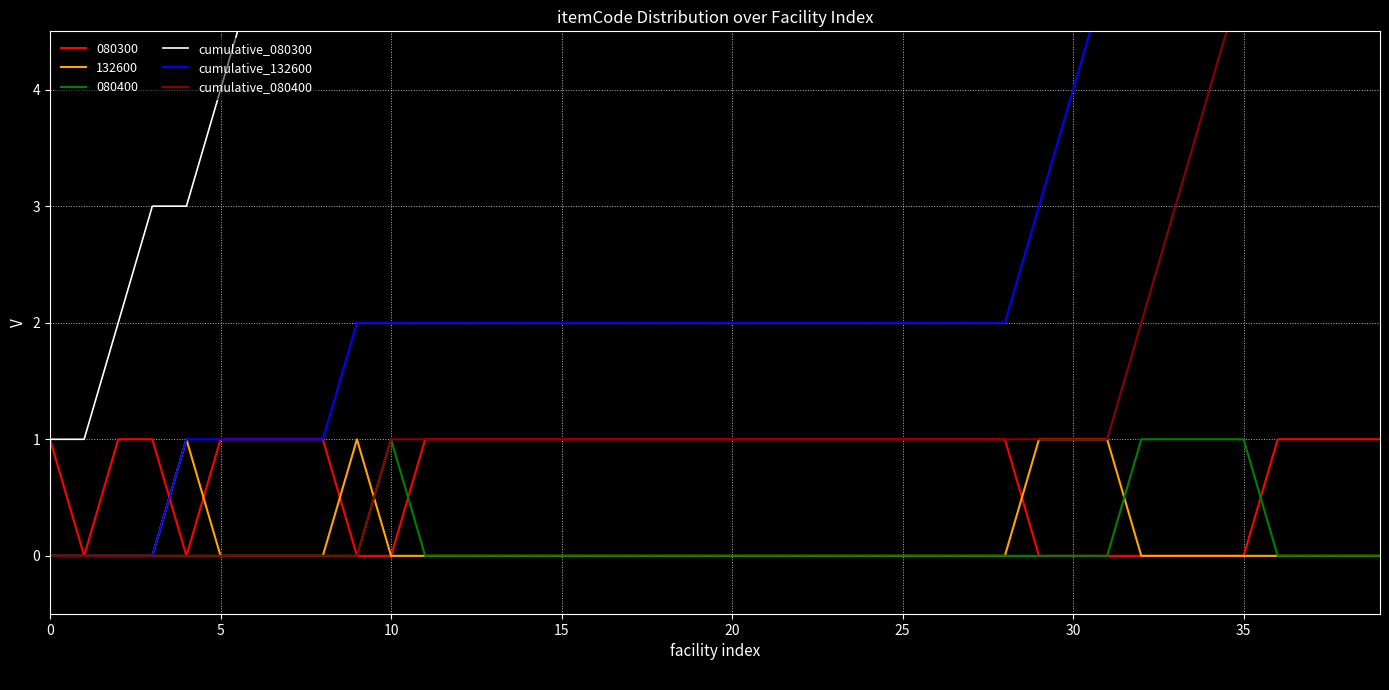

Is it true that 080300 equals 2 at 20?

False